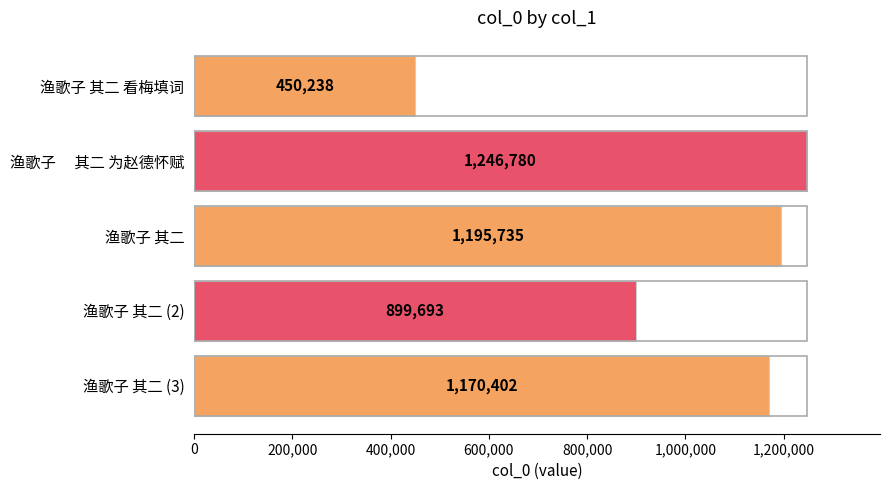

List the labels in order of value, largest first.

渔歌子　 其二 为赵德怀赋, 渔歌子 其二, 渔歌子 其二 (3), 渔歌子 其二 (2), 渔歌子 其二 看梅填词